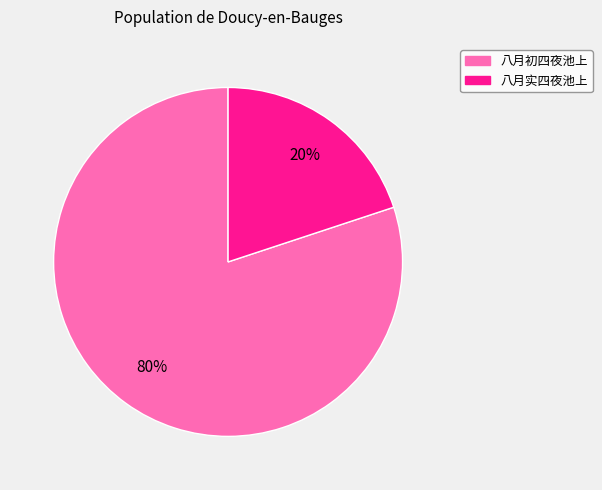

Which category accounts for the majority?

八月初四夜池上